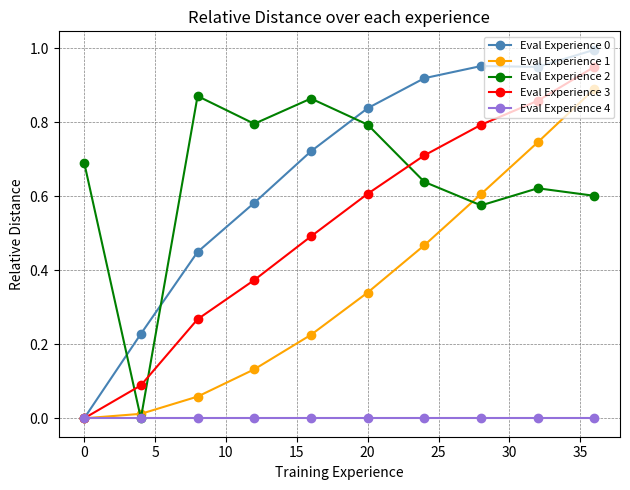

How many interior local valleys does the Eval Experience 2 series have?

3